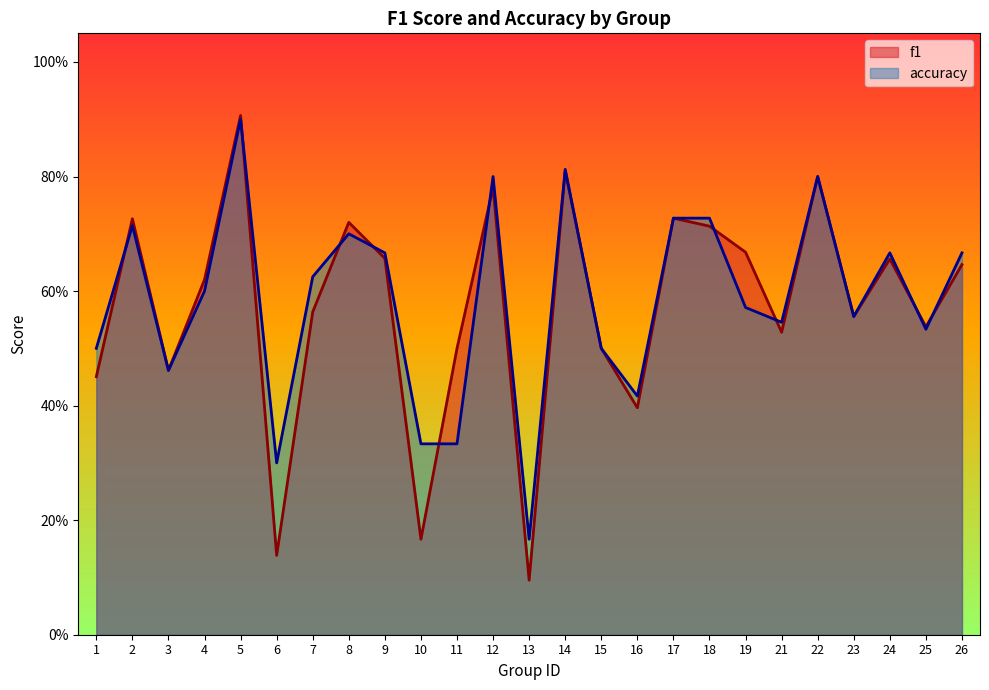

Which series has the largest range (max minus min)?

f1